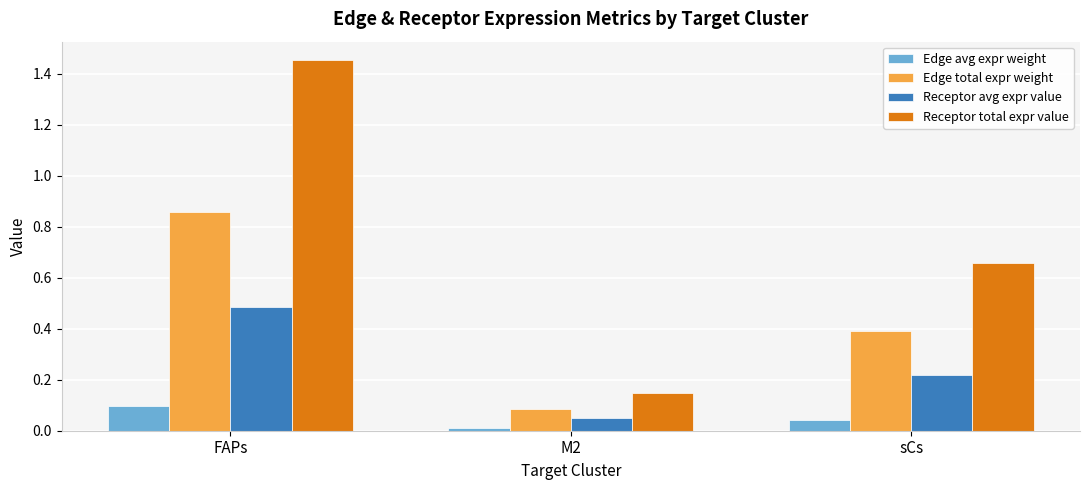

Rank the series by their average value, from highest to lowest.

Receptor total expr value, Edge total expr weight, Receptor avg expr value, Edge avg expr weight